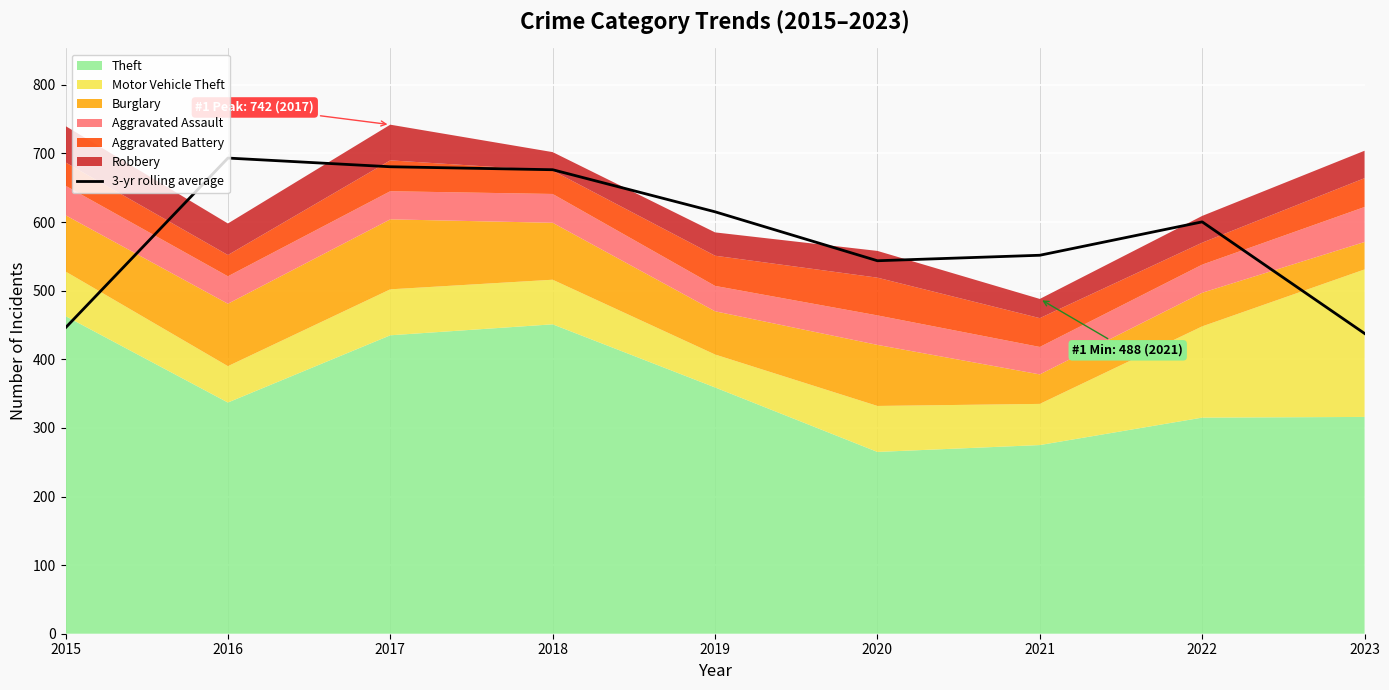

True or false: there are more than 0 points higher than both neighbors.

True